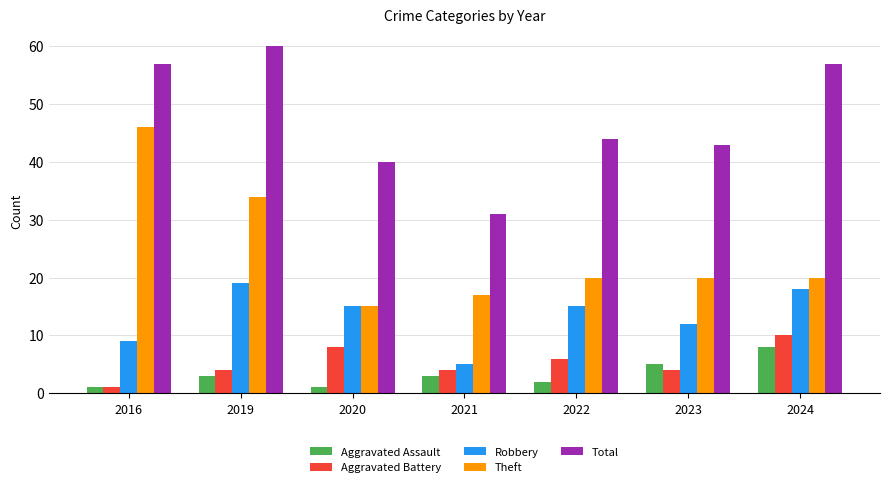

Which series has the largest range (max minus min)?

Theft